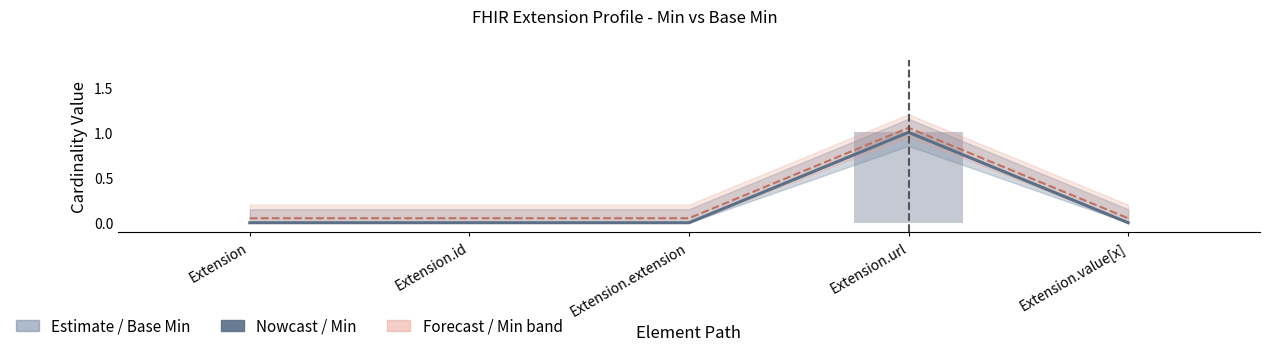

The Min series shows 1.0 at Extension.url. True or false?

True